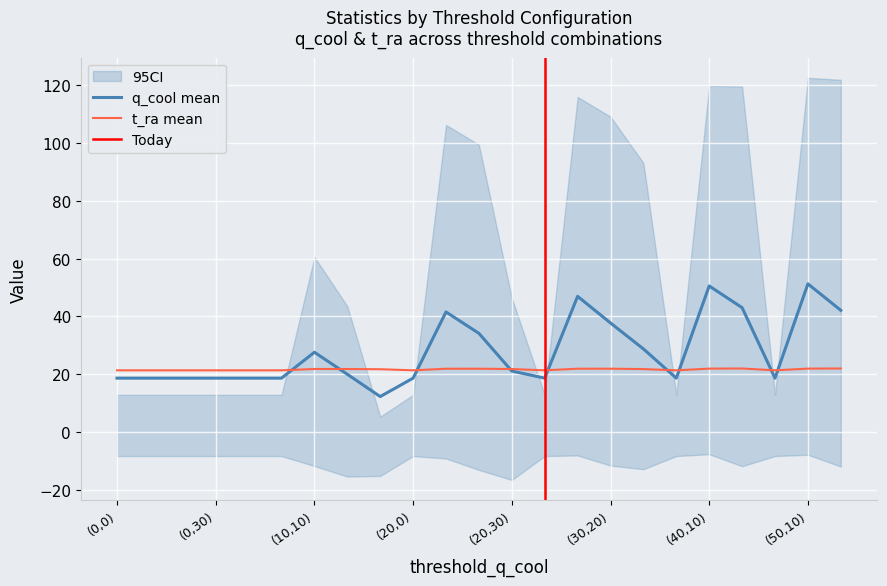

How many lines are shown in the chart?

2